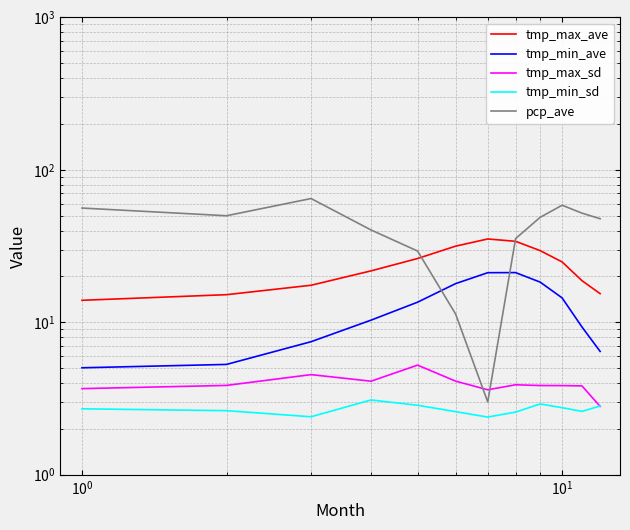

True or false: tmp_max_sd has more than 1 points higher than both neighbors.

True